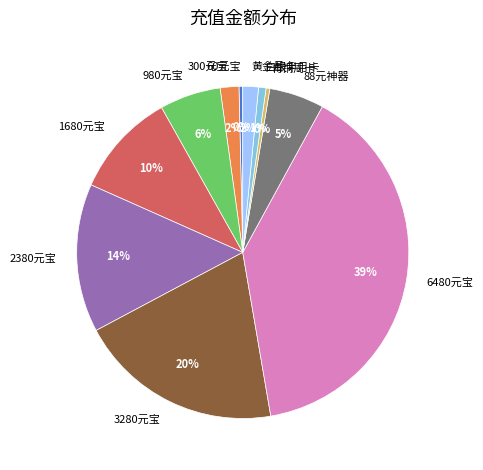

To the nearest percent, what portion does 3280元宝 represent?

20%